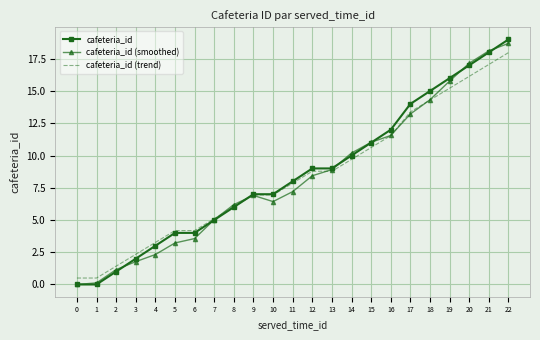

What is the maximum value for cafeteria_id?

19.0